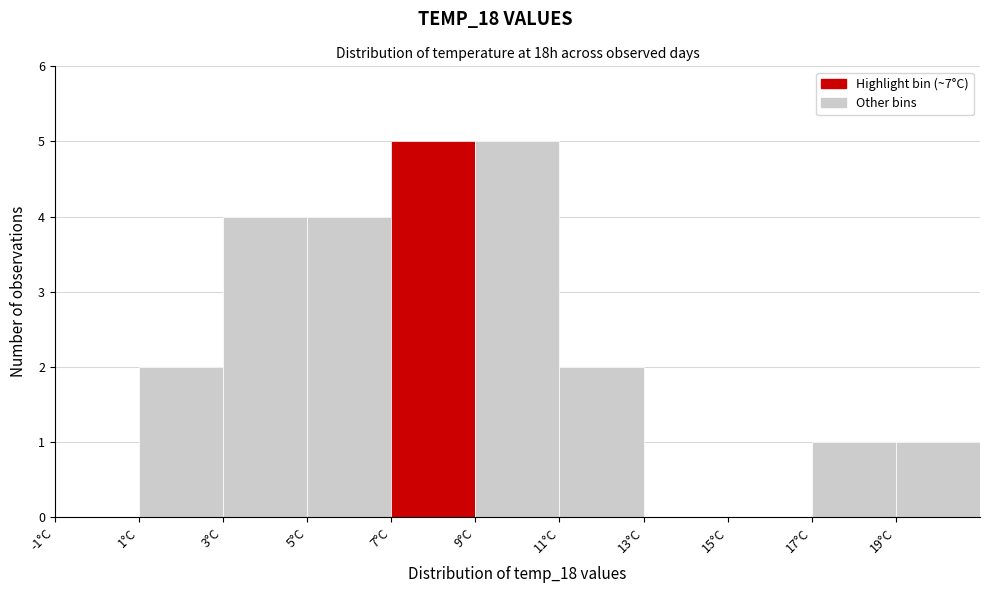

Reading left to right, transcribe this chart: for each bar, give the range it covers on the x-axis and its height. The values are not printed on the chart, so give them approximately, as read against the axis.

-1 to 1: 0
1 to 3: 2
3 to 5: 4
5 to 7: 4
7 to 9: 5
9 to 11: 5
11 to 13: 2
13 to 15: 0
15 to 17: 0
17 to 19: 1
19 to 21: 1